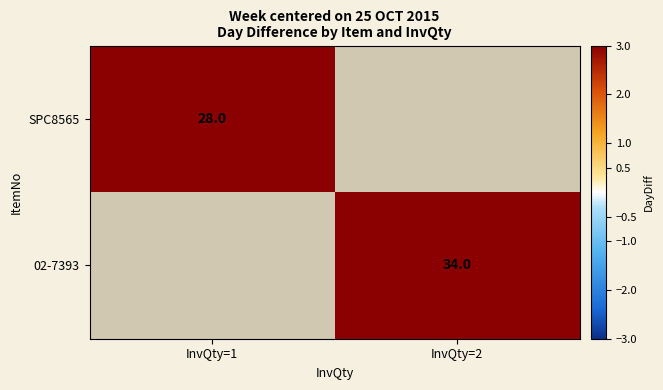

Is it true that 02-7393 equals 48 at InvQty=2?

False